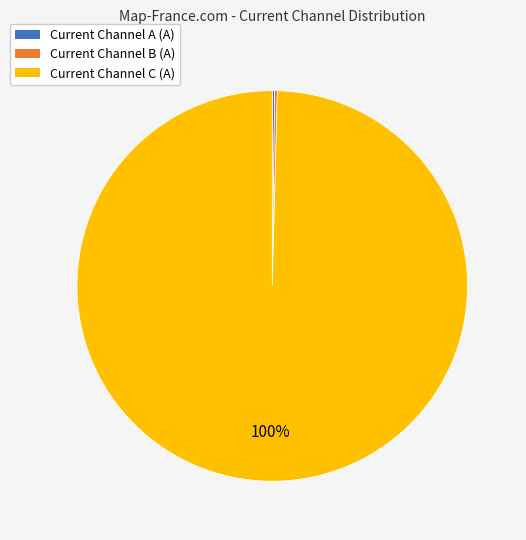

To the nearest percent, what is the average slice percentage?

33%